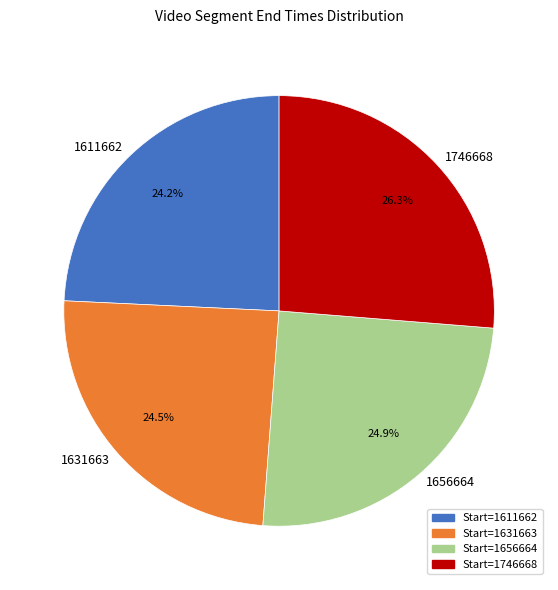

Is there a majority slice in this chart?

No